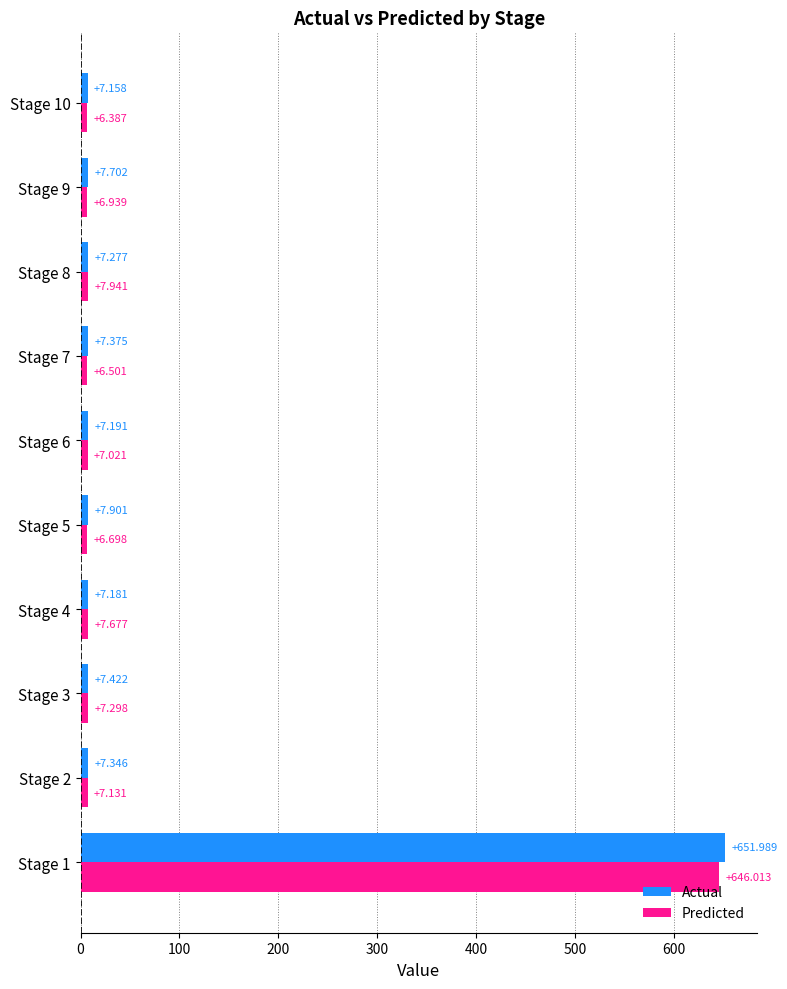

Is the value of Predicted at Stage 5 greater than the value of Actual at Stage 8?

No